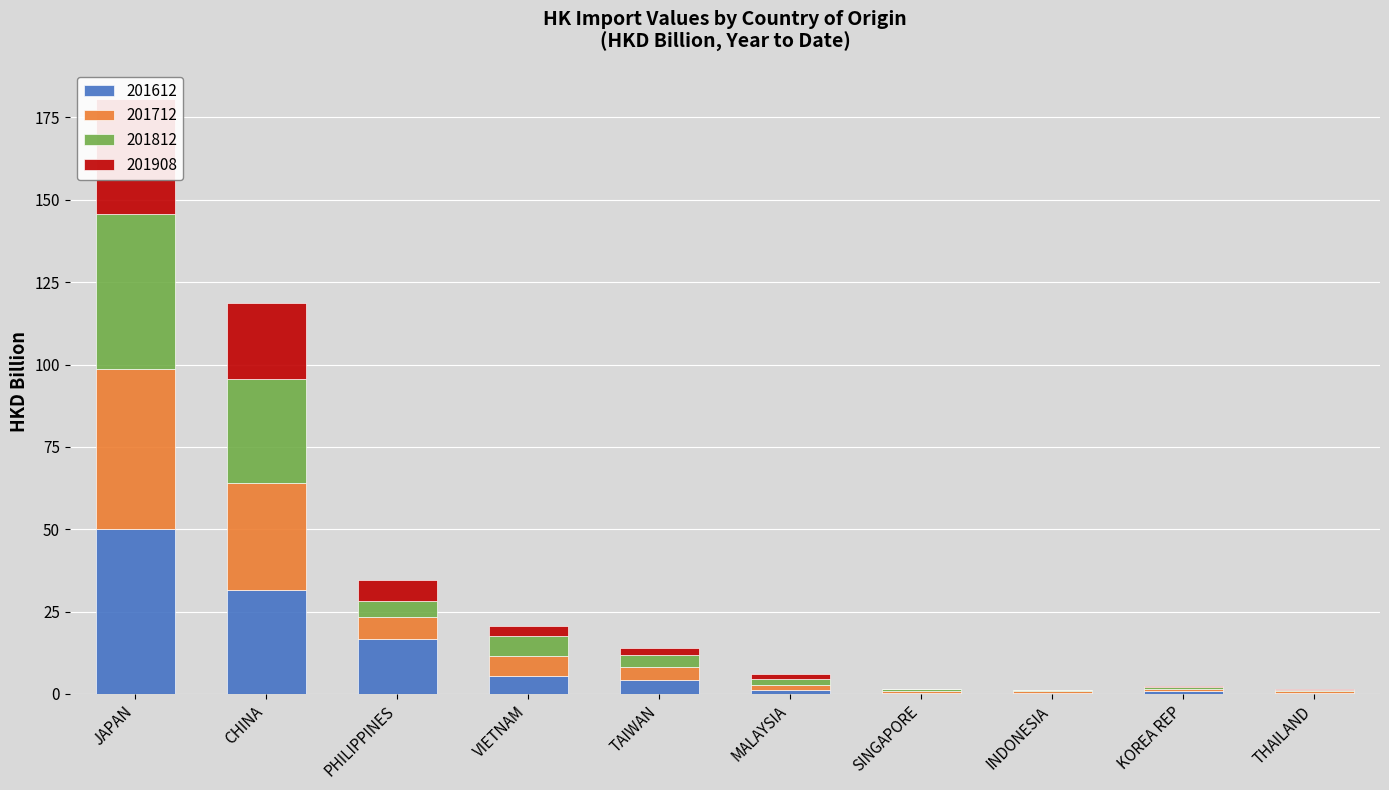

Reading left to right, what are all the values shown in this chart?

201612: JAPAN=50.2	CHINA=31.5	PHILIPPINES=16.6	VIETNAM=5.6	TAIWAN=4.1	MALAYSIA=1.1	SINGAPORE=0.4	INDONESIA=0.4	KOREA REP=0.8	THAILAND=0.4
201712: JAPAN=48.6	CHINA=32.6	PHILIPPINES=6.7	VIETNAM=5.9	TAIWAN=4.1	MALAYSIA=1.6	SINGAPORE=0.5	INDONESIA=0.4	KOREA REP=0.8	THAILAND=0.6
201812: JAPAN=47.0	CHINA=31.5	PHILIPPINES=5.1	VIETNAM=6.1	TAIWAN=3.7	MALAYSIA=2.0	SINGAPORE=0.5	INDONESIA=0.4	KOREA REP=0.6	THAILAND=0.4
201908: JAPAN=34.9	CHINA=23.0	PHILIPPINES=6.4	VIETNAM=2.9	TAIWAN=2.0	MALAYSIA=1.5	SINGAPORE=0.2	INDONESIA=0.2	KOREA REP=0.2	THAILAND=0.2